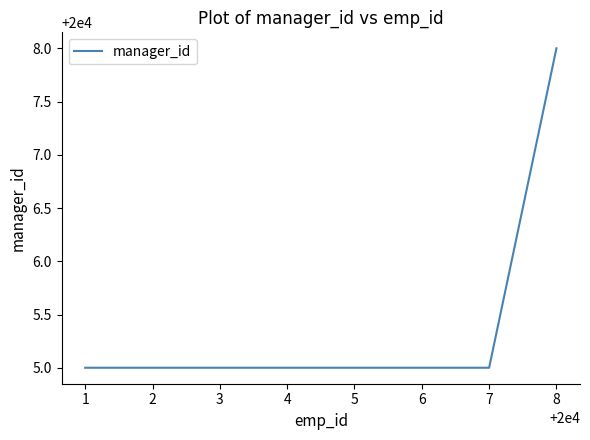

Approximately how many times larger is the value at 1 compared to 5?

1.0